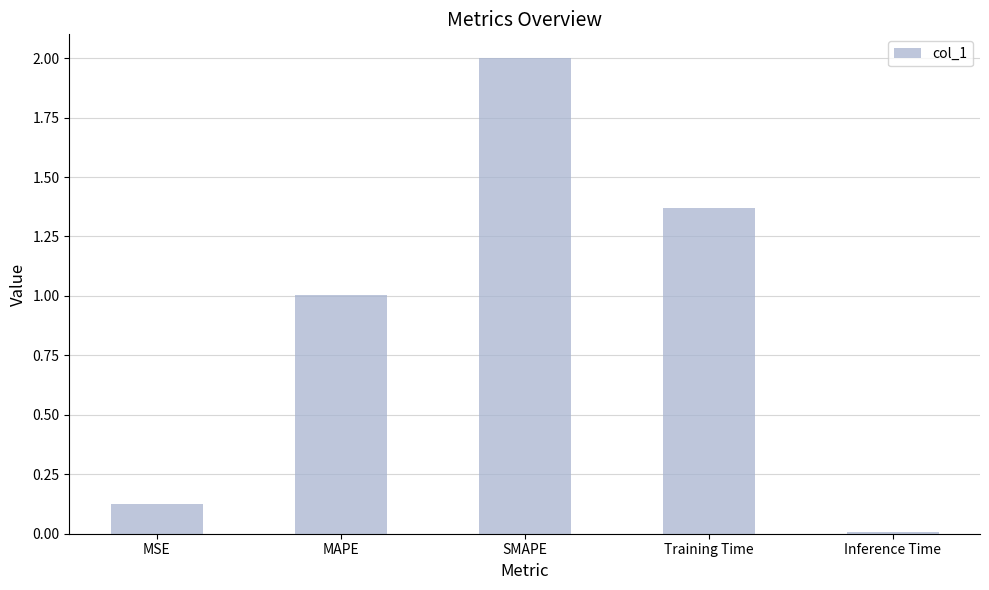

Which label corresponds to the largest value in the chart?

SMAPE